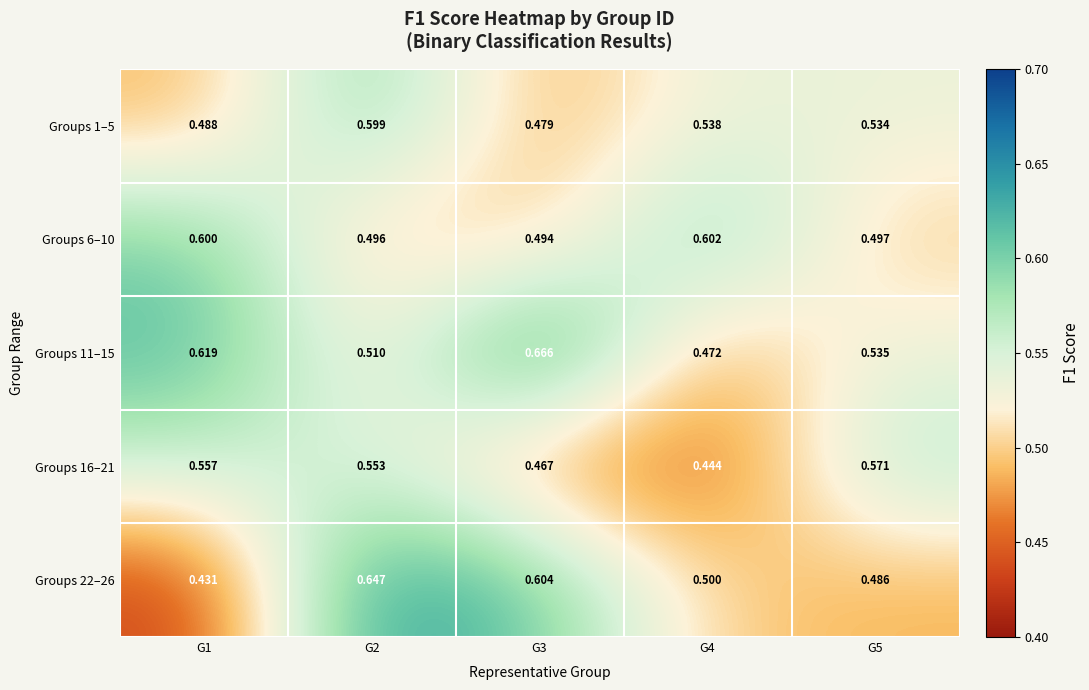

Is the value of Groups 6–10 at G3 greater than the value of Groups 1–5 at G3?

Yes